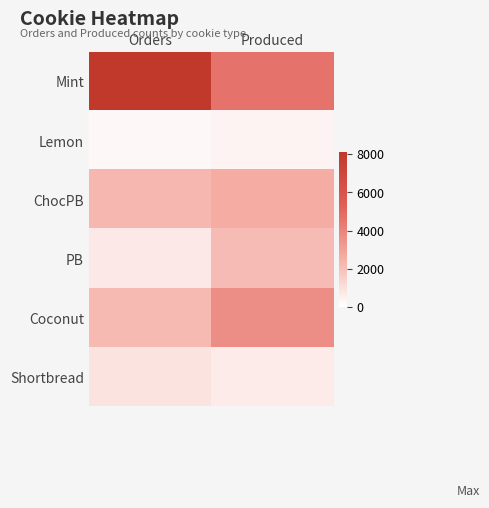

How many categories are shown in the chart?

2